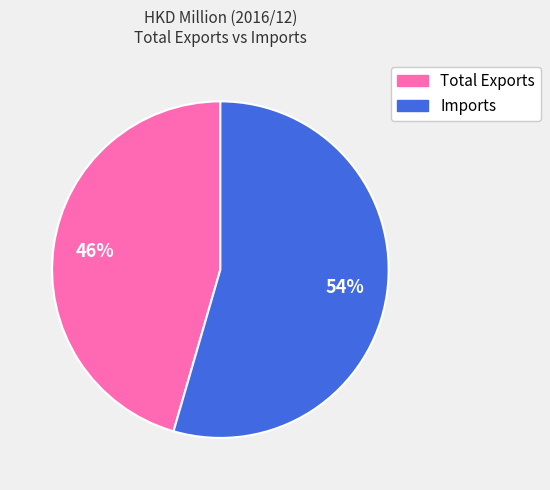

Combined, do Imports and Total Exports account for over 50%?

Yes